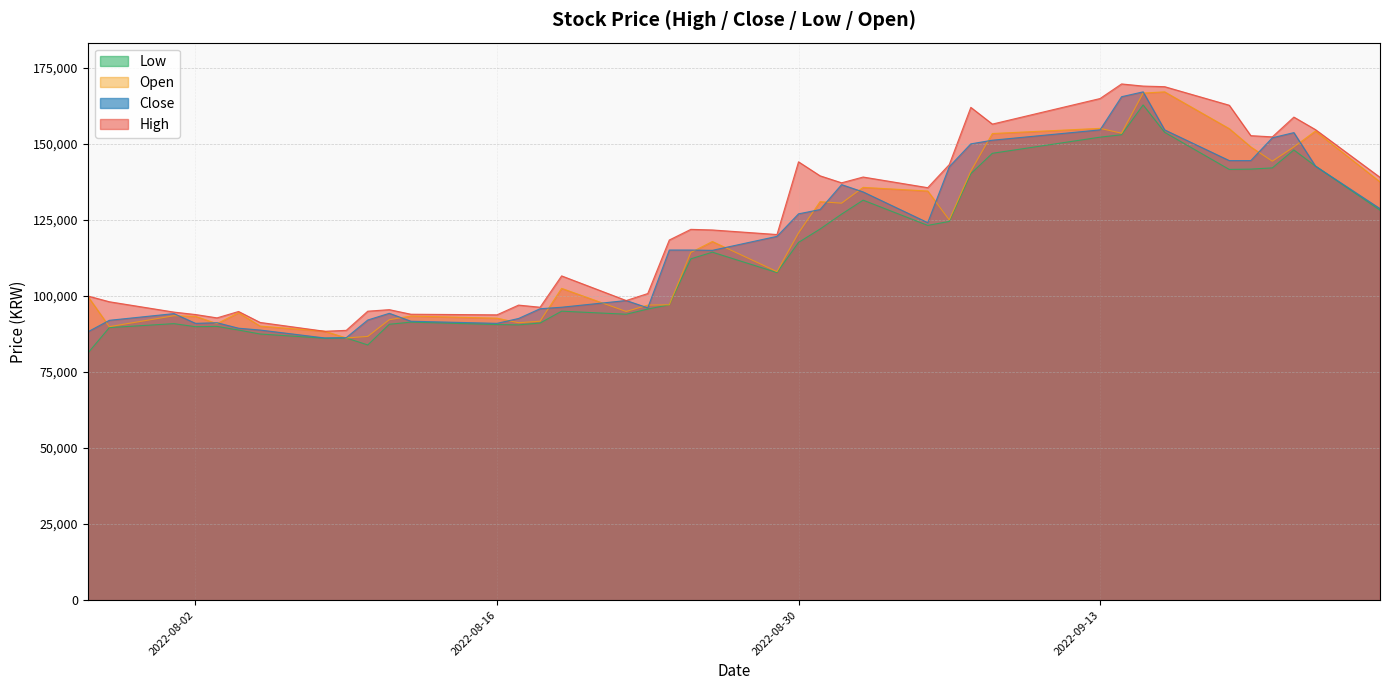

What is the greatest value displayed?

169700